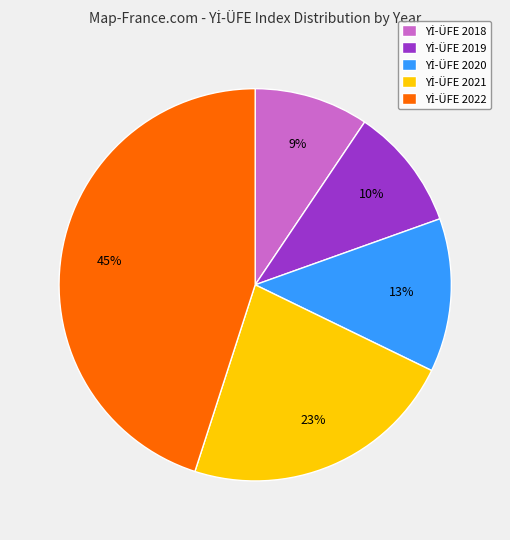

To the nearest percent, what is the average slice percentage?

20%